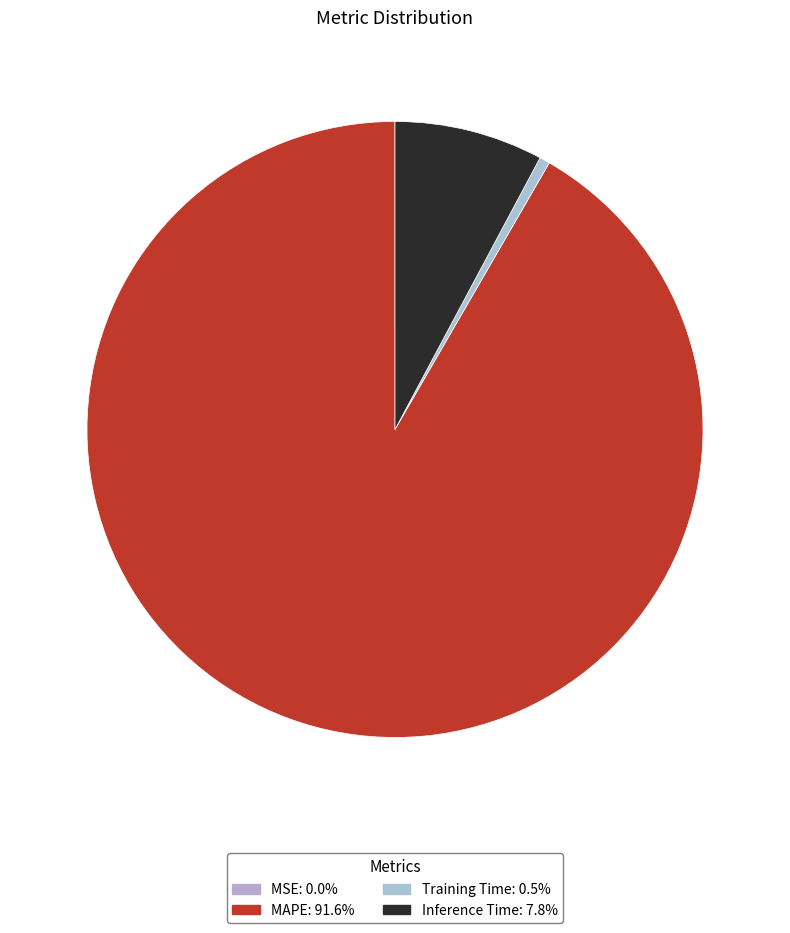

What portion of the pie excludes Training Time?

99.5%